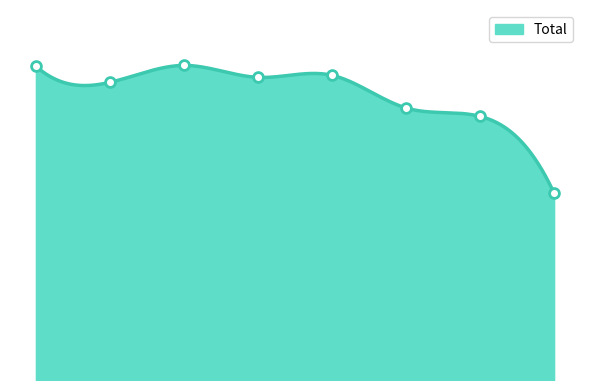

What is the change in value from 2018 to 2019?

+22